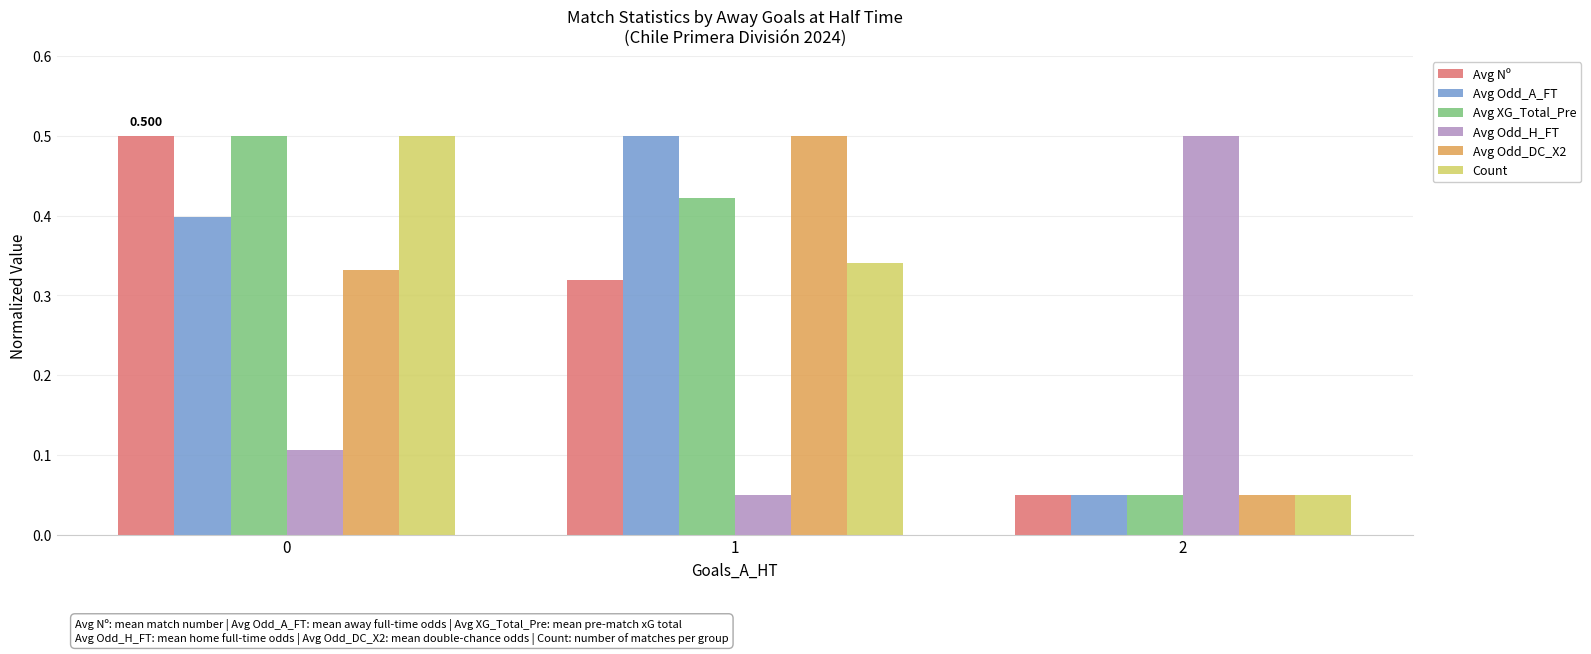

True or false: Avg Odd_H_FT has a value of 0.1 at 0.

True